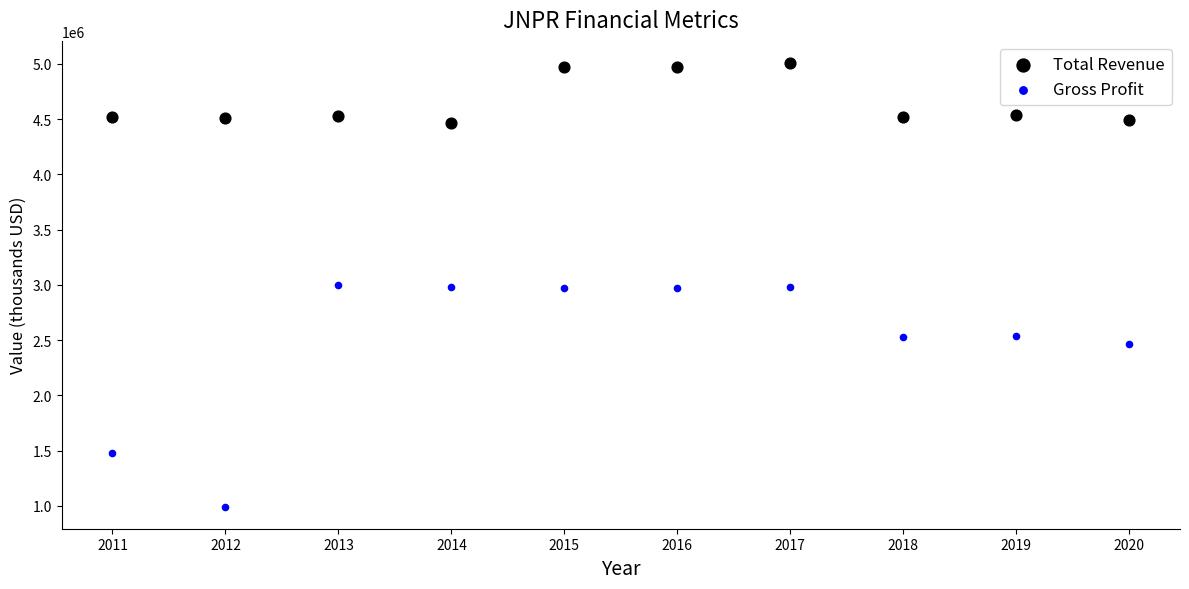

Across all data points, what is the range of Y values (max minus min)?

4013337.1